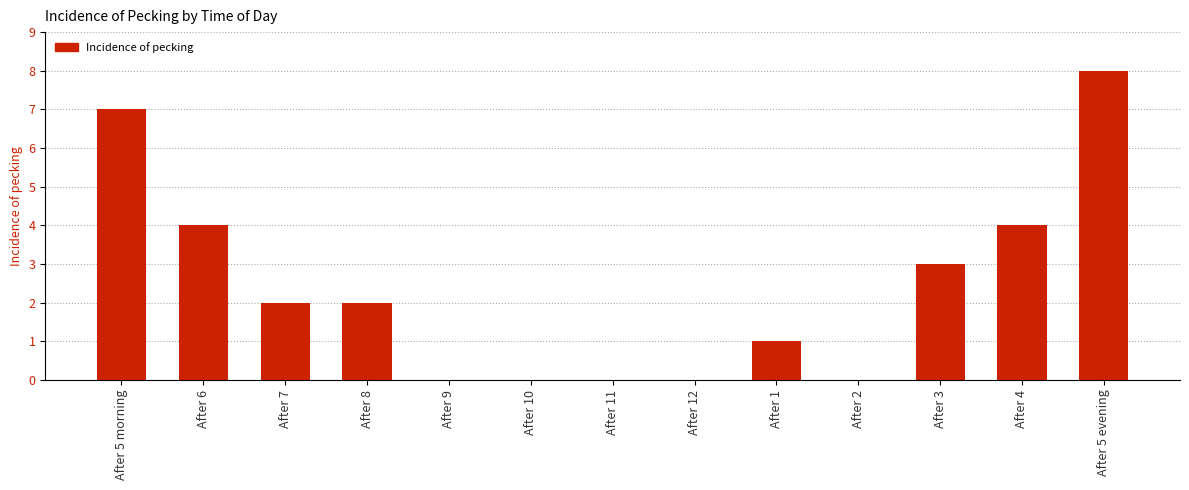

What is the sum of all values?

31